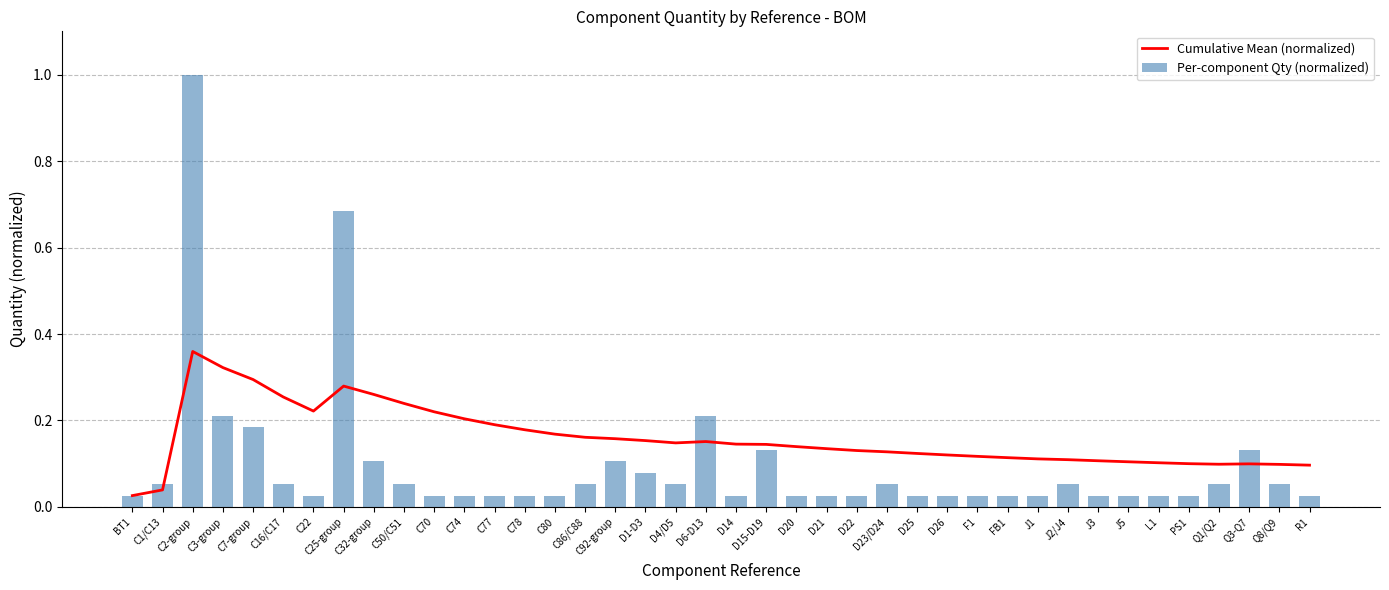

Rank the series at D15-D19 from highest to lowest value.

Cumulative Mean (normalized), Per-component Qty (normalized)